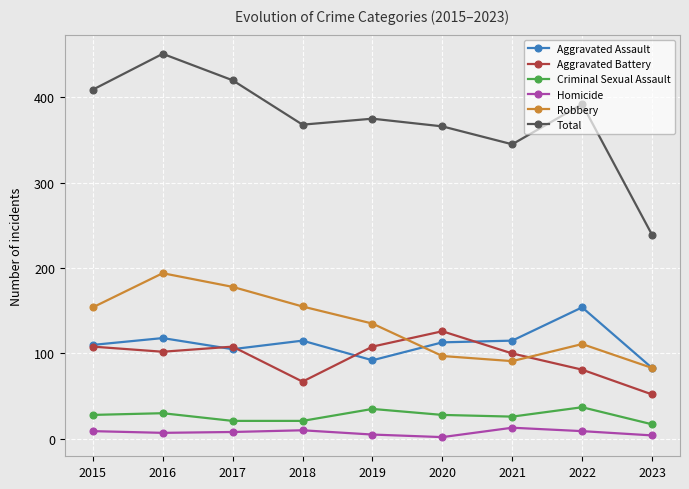

Which series has the widest spread of values?

Total